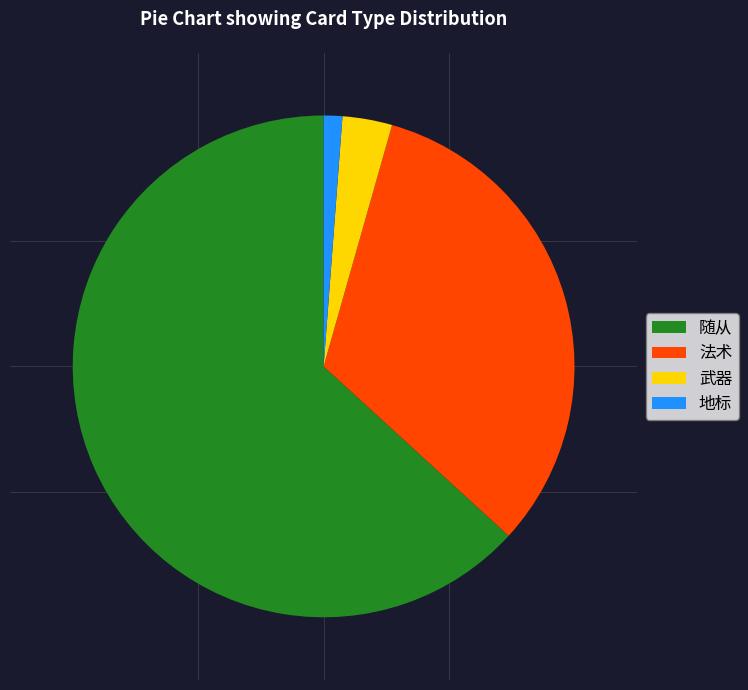

Which category has the biggest portion of the pie?

随从